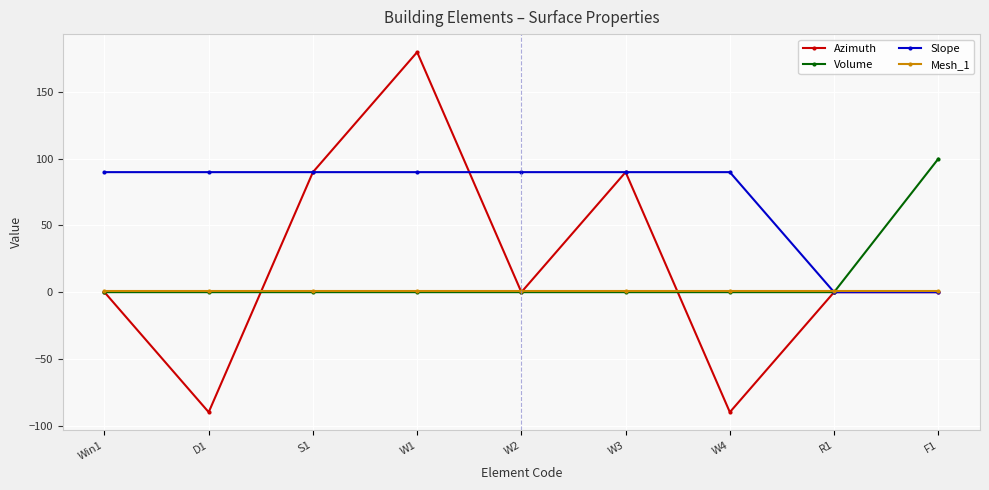

At which category is the sum across all series the highest?

W1